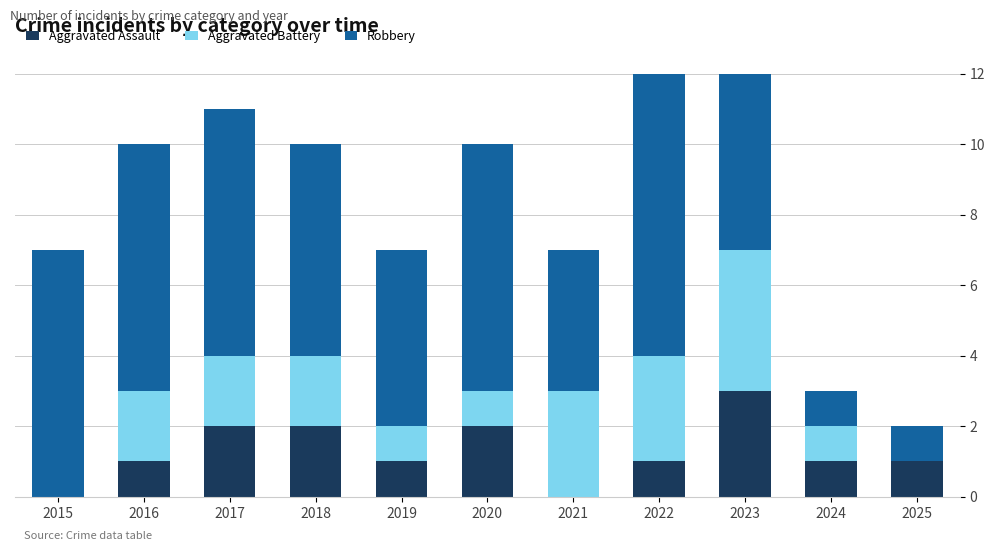

What is the total value across all series at 2020?

10